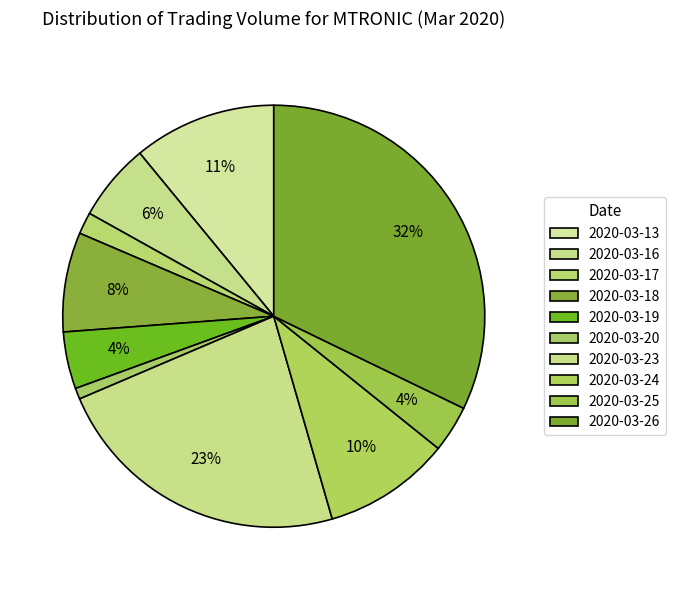

Is there a majority slice in this chart?

No